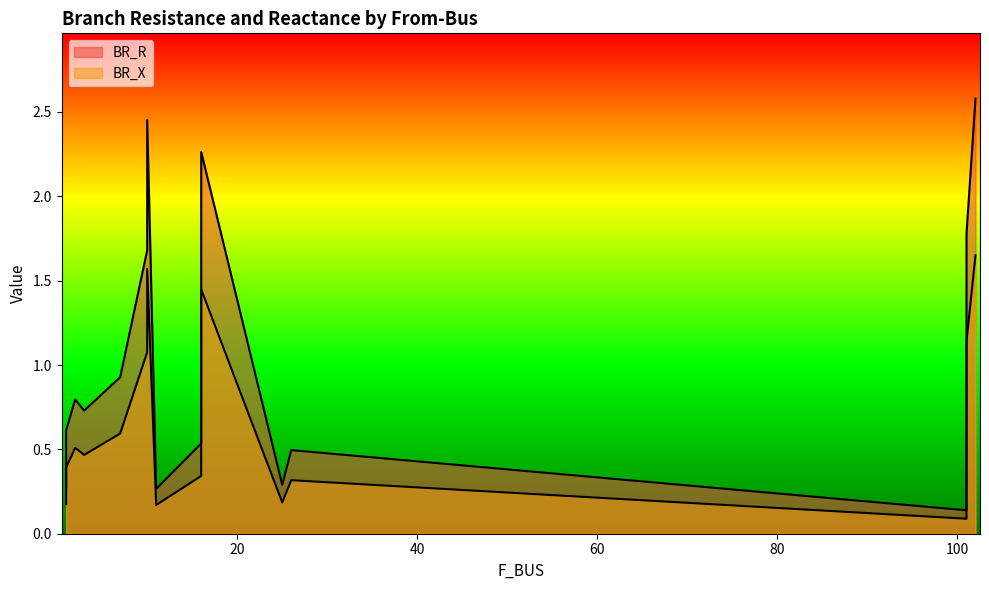

Reading left to right, list all the values displayed in this chart.

BR_R: 1=0.3	1=0.6	2=0.8	101=1.8	101=0.1	7=0.9	102=2.6	25=0.3	10=1.7	10=2.5	11=0.3	3=0.7	26=0.5	16=2.3	16=0.5
BR_X: 1=0.2	1=0.4	2=0.5	101=1.1	101=0.1	7=0.6	102=1.7	25=0.2	10=1.1	10=1.6	11=0.2	3=0.5	26=0.3	16=1.4	16=0.3